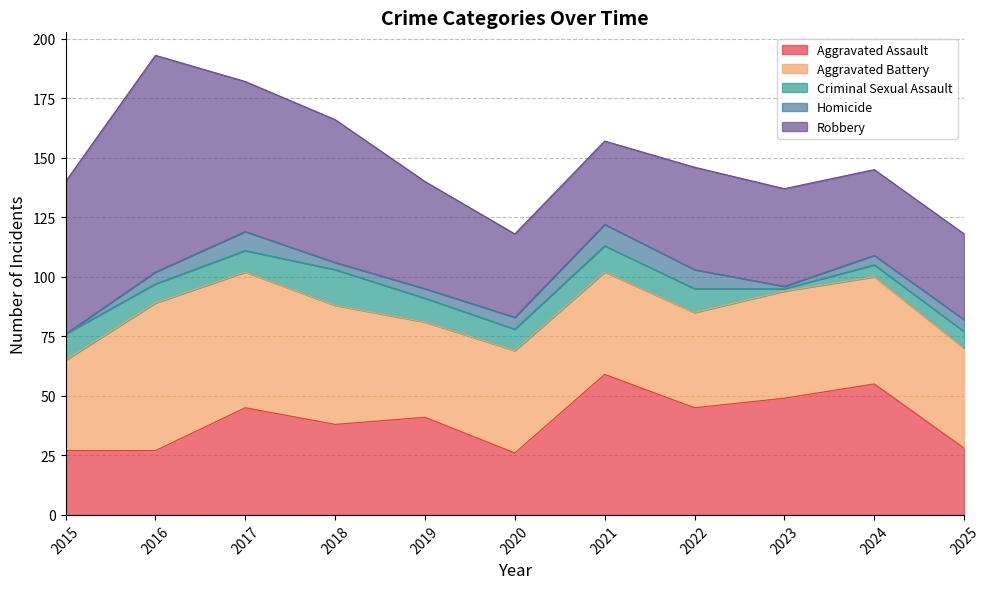

True or false: Criminal Sexual Assault has a value of 5 at 2024.

True